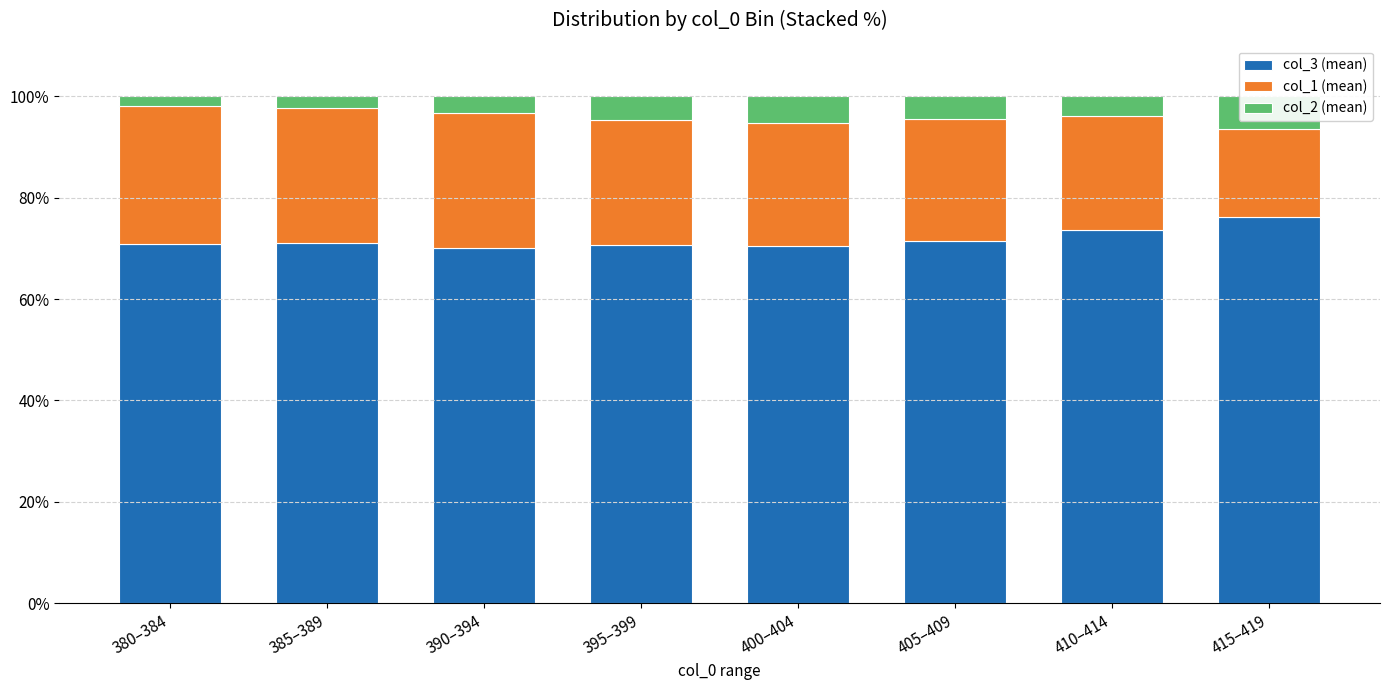

What is the difference between the maximum and minimum values in the col_1 (mean) series?

10.1